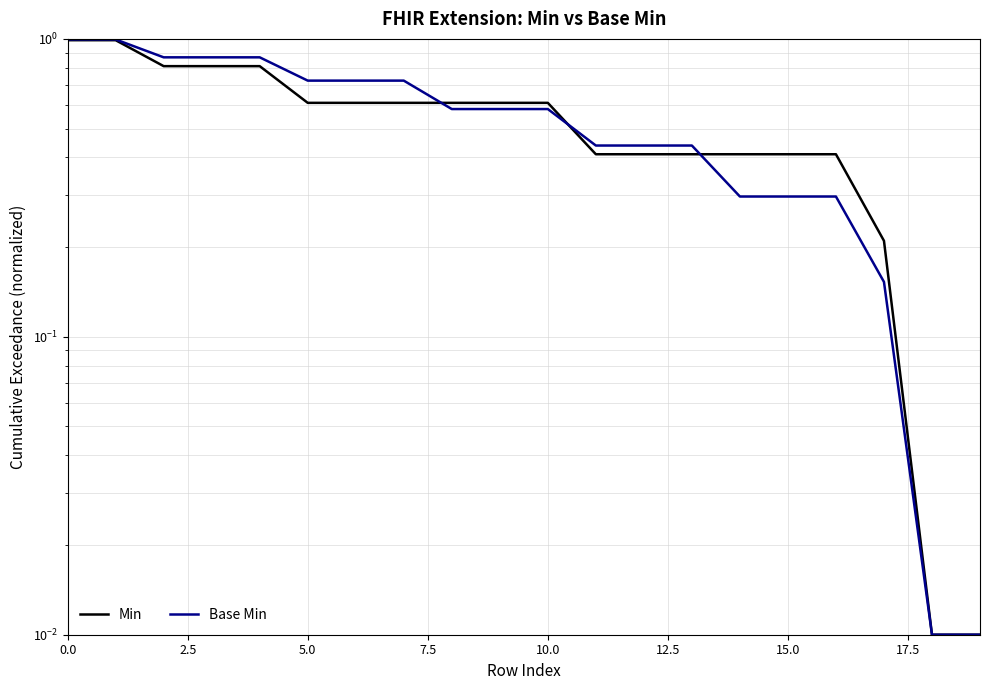

List the series in order of their overall mean, lowest first.

Min, Base Min